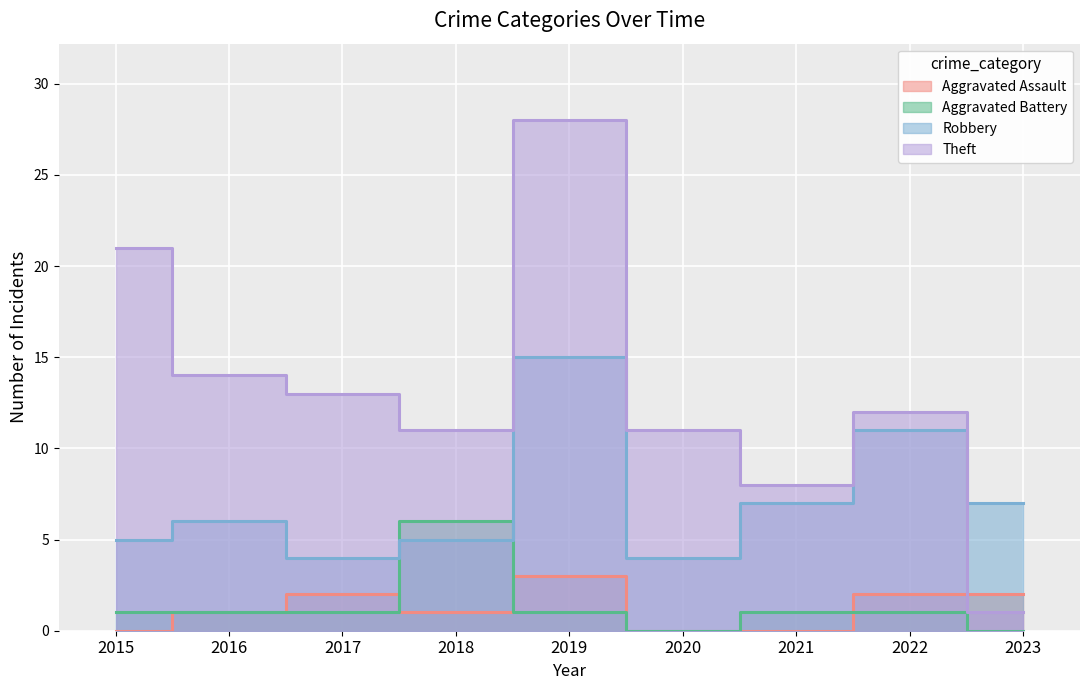

Reading left to right, what are all the values shown in this chart?

Aggravated Assault: 0	1	2	1	3	0	0	2	2
Aggravated Battery: 1	1	1	6	1	0	1	1	0
Robbery: 5	6	4	5	15	4	7	11	7
Theft: 21	14	13	11	28	11	8	12	1